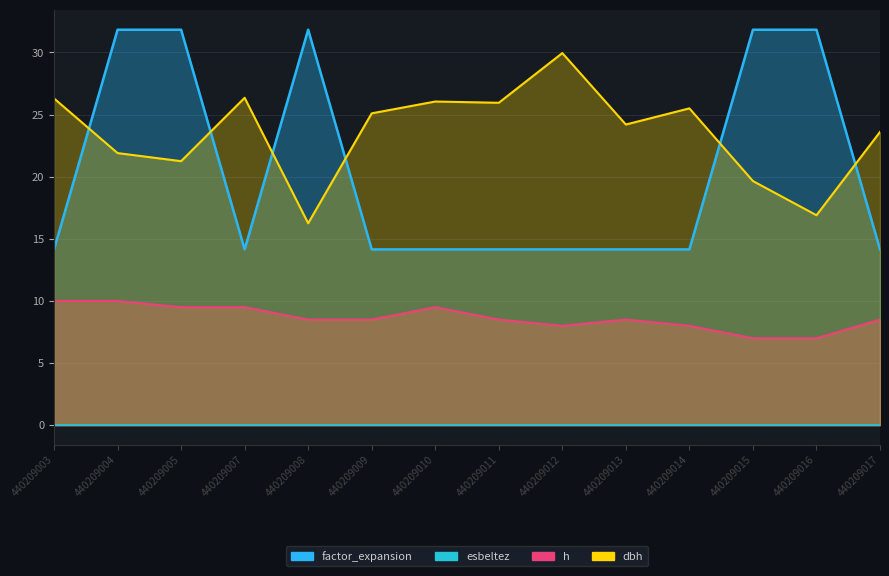

What is the difference between the maximum and second lowest values in the h series?

3.0